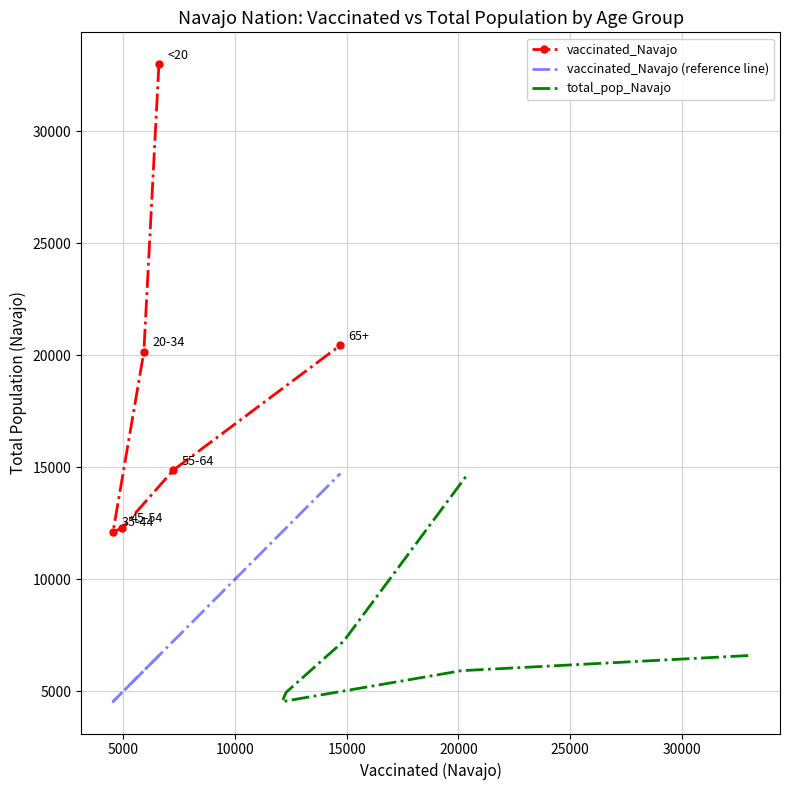

At how many categories does at least one series exceed 9699?

6